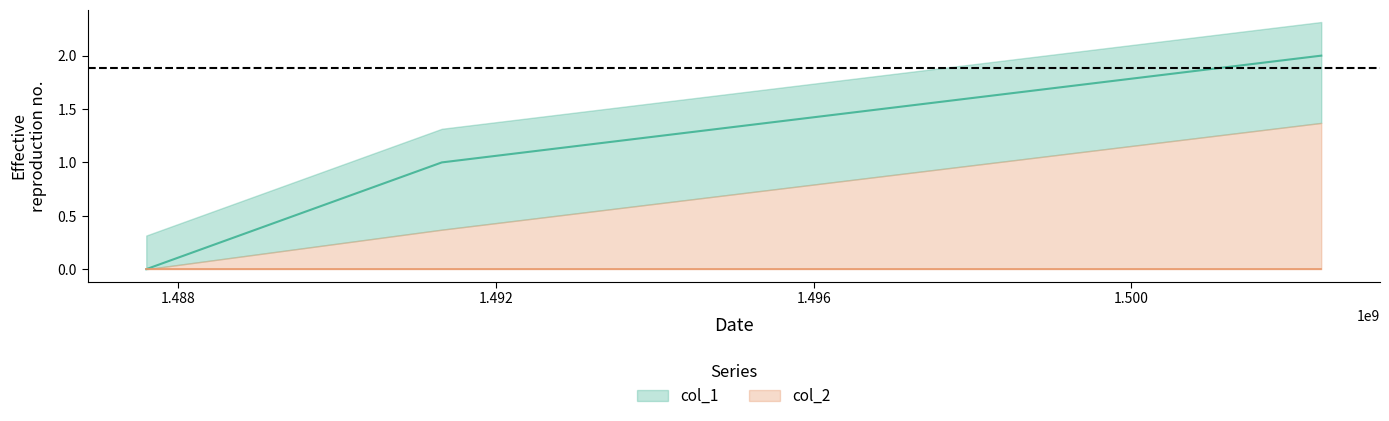

Which has a higher value, 1487598783 or 1502389356?

1502389356